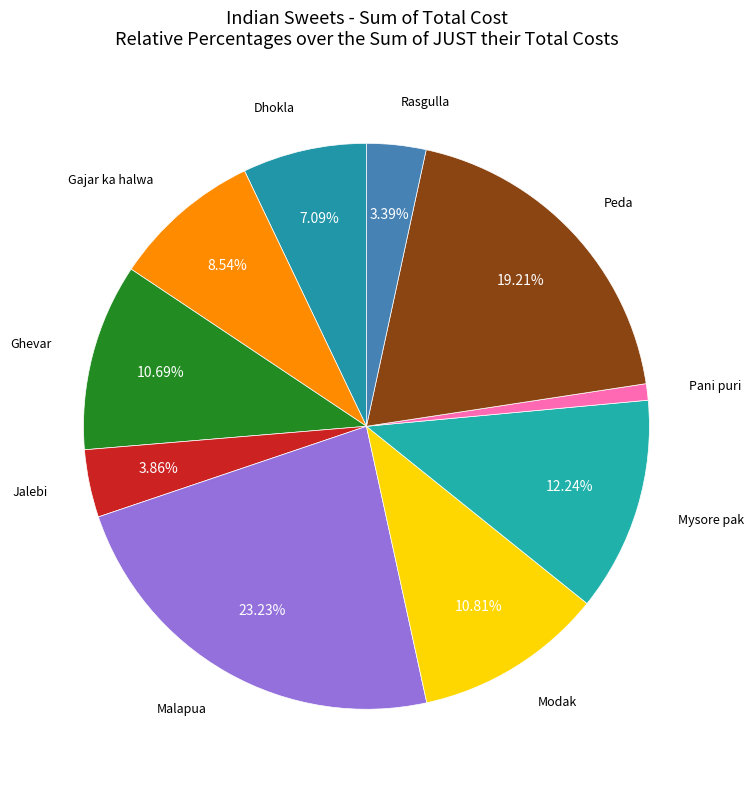

Does any single category account for the majority?

No